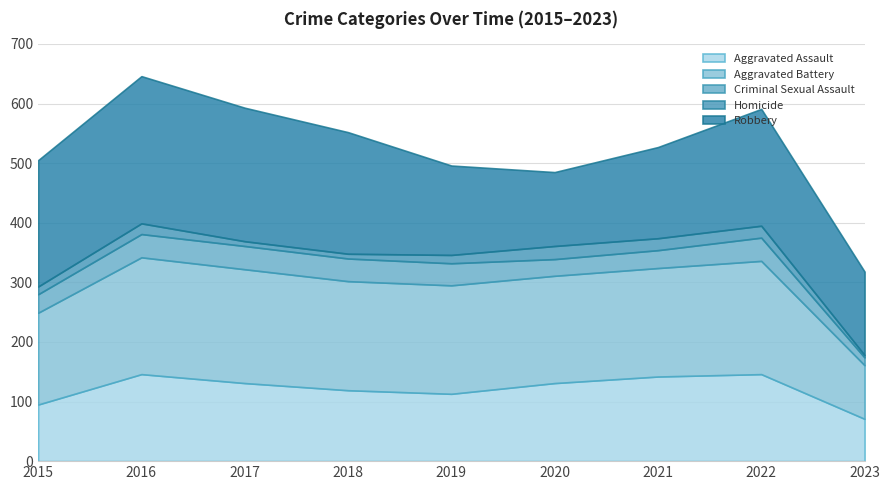

Which series has the largest total across all categories?

Robbery